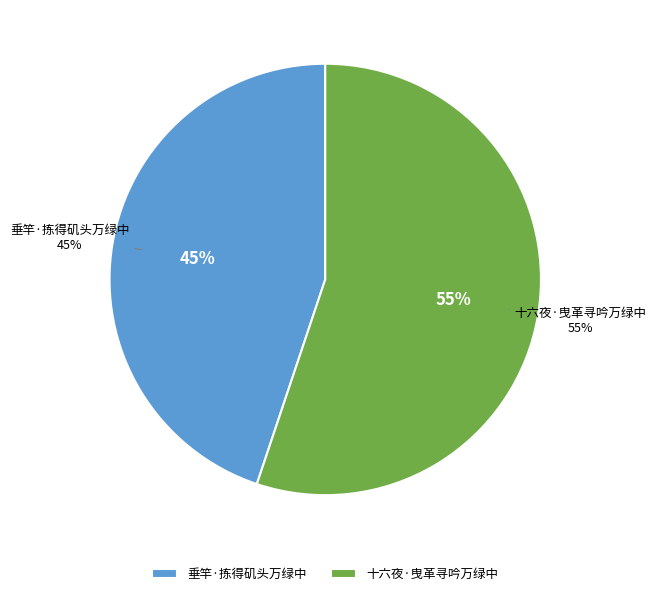

What is the largest slice in the pie chart?

十六夜·曳革寻吟万绿中